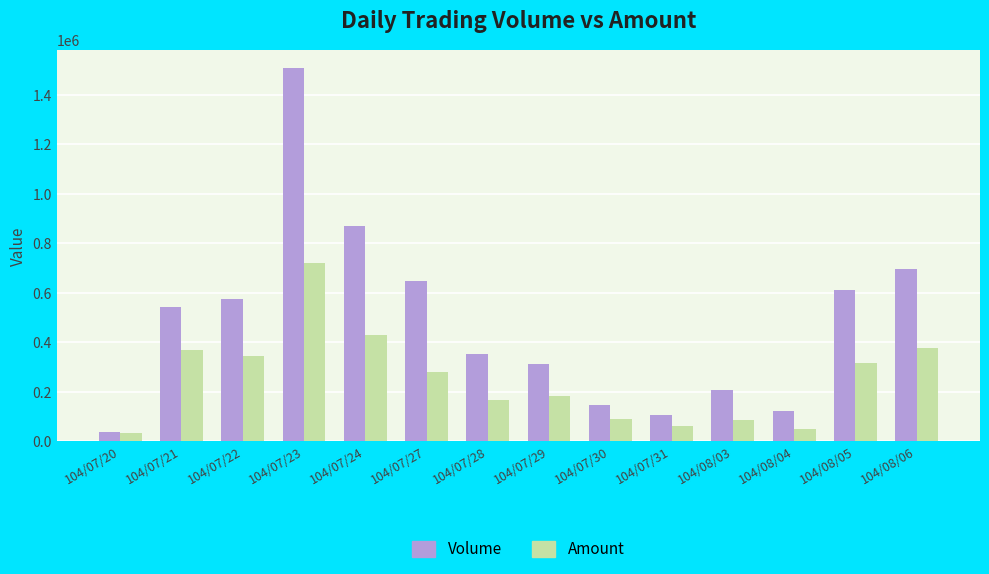

Which label corresponds to the largest value in the chart?

104/07/23